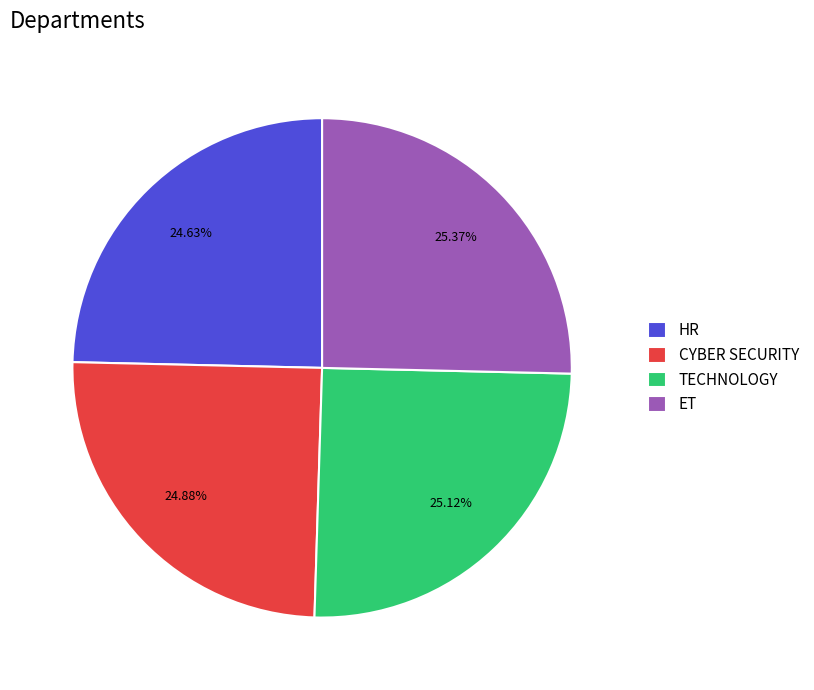

Does TECHNOLOGY account for over 50% of the chart?

No